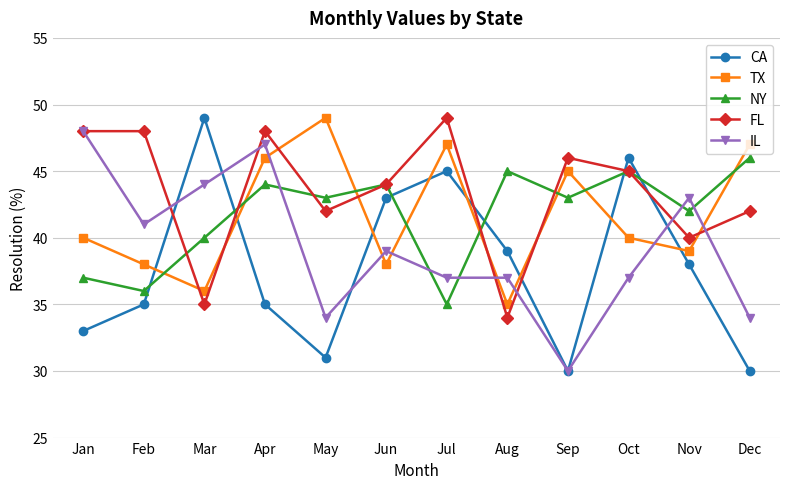

True or false: IL and NY cross at least once.

True